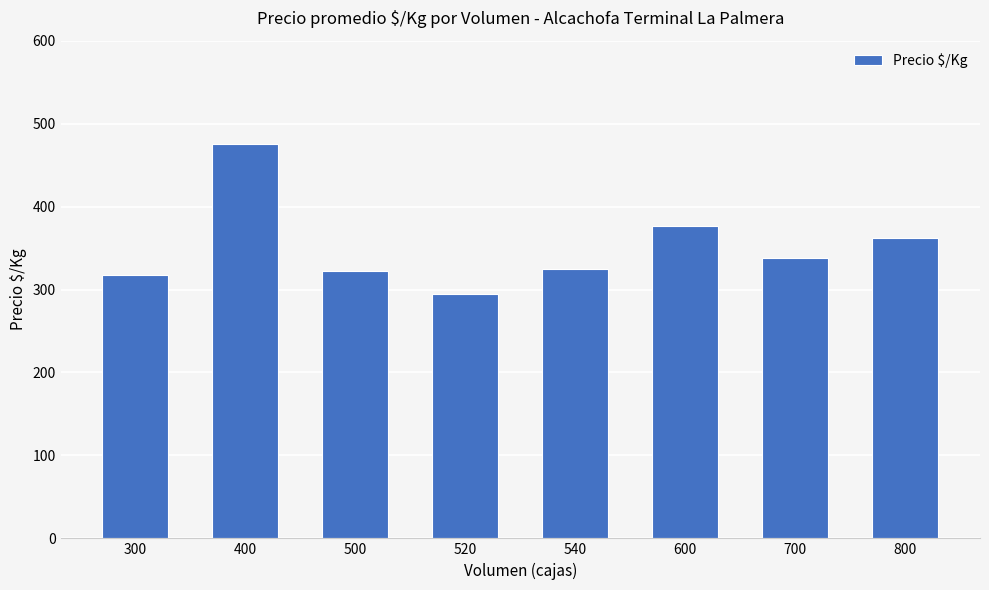

True or false: the data shows 317 at 400.

False